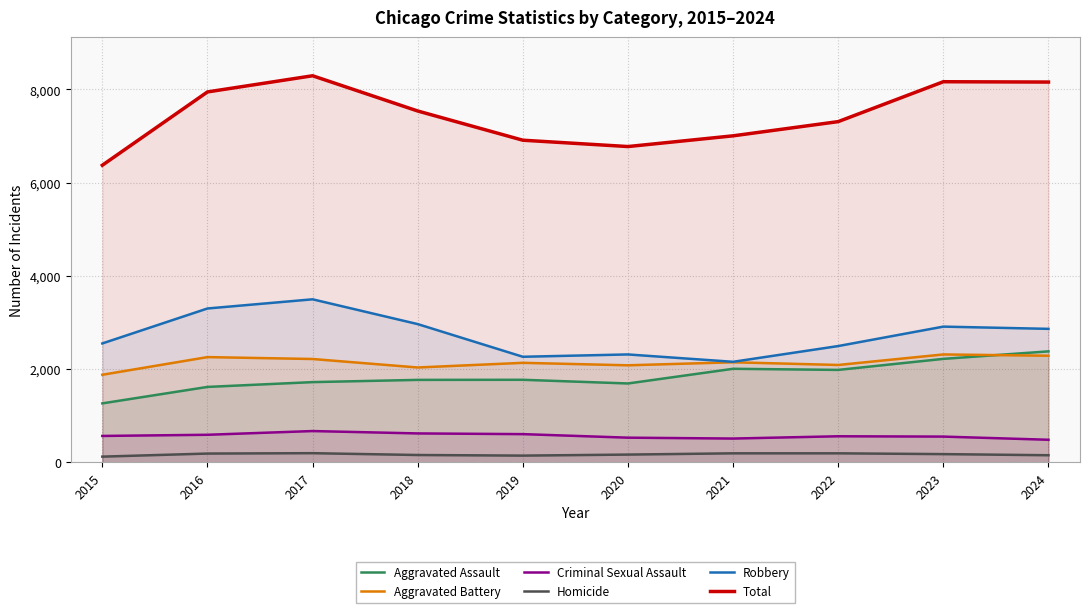

Rank the series by their maximum value, from lowest to highest.

Homicide, Criminal Sexual Assault, Aggravated Battery, Aggravated Assault, Robbery, Total